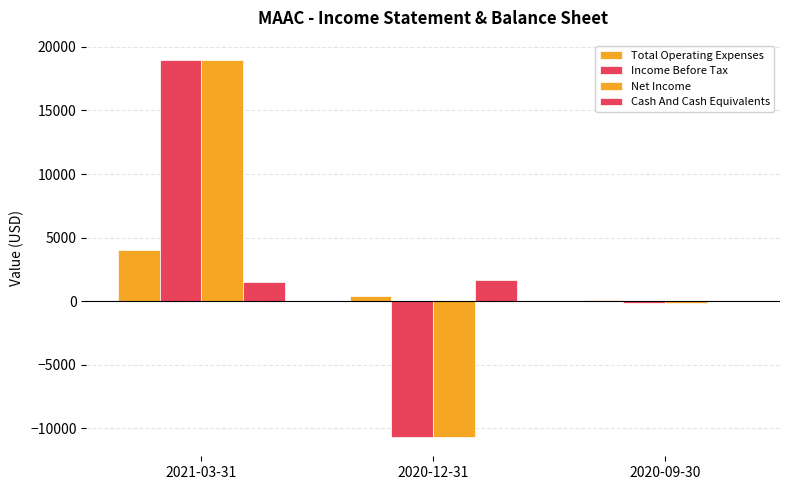

Are the bars grouped side by side (vs. stacked)?

Yes